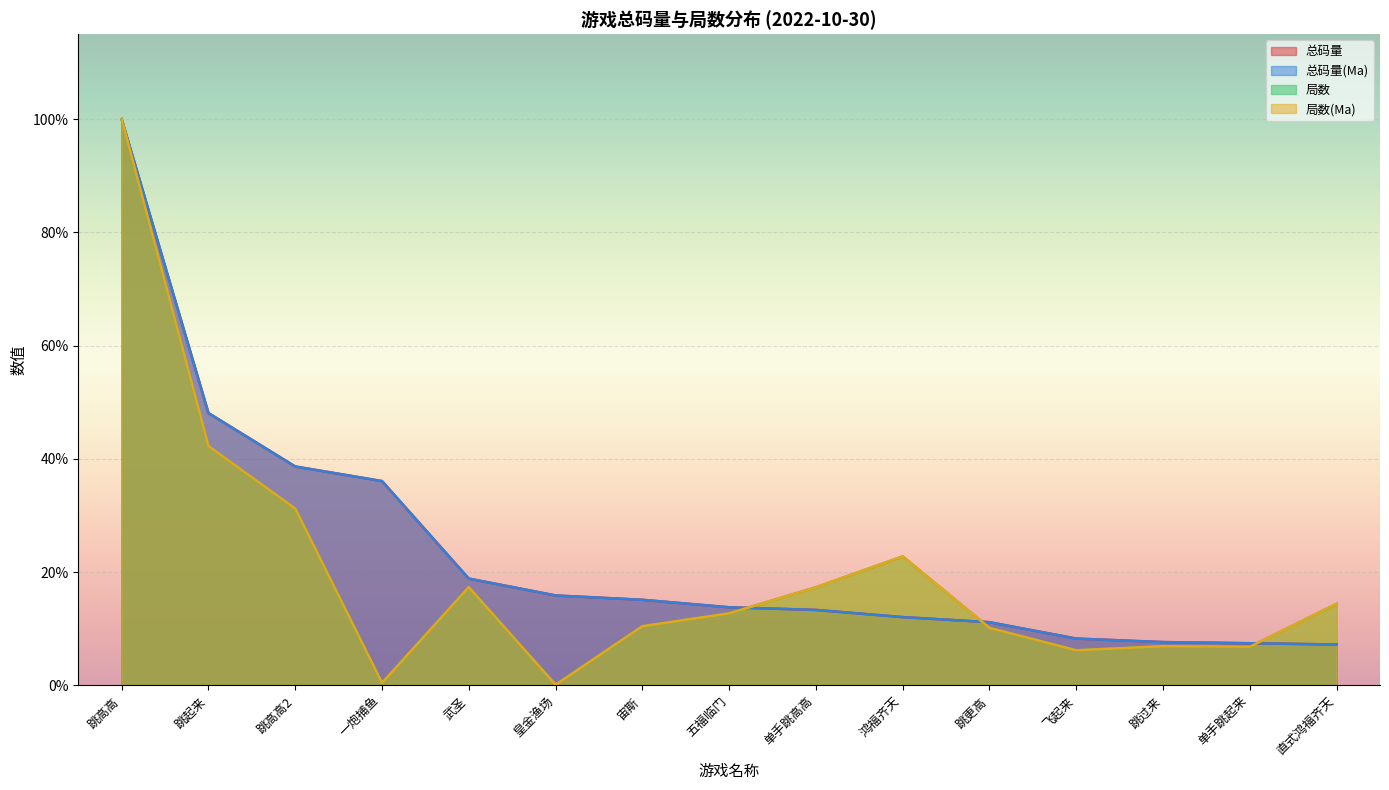

What is the total value across all series at 跳过来?

0.3